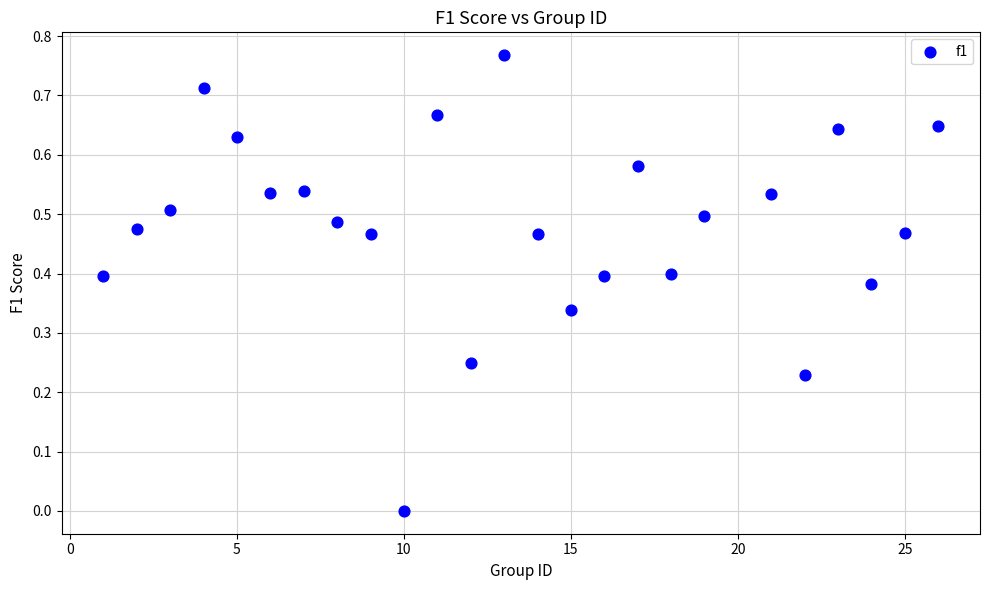

What is the range of X values (max minus min)?

25.0